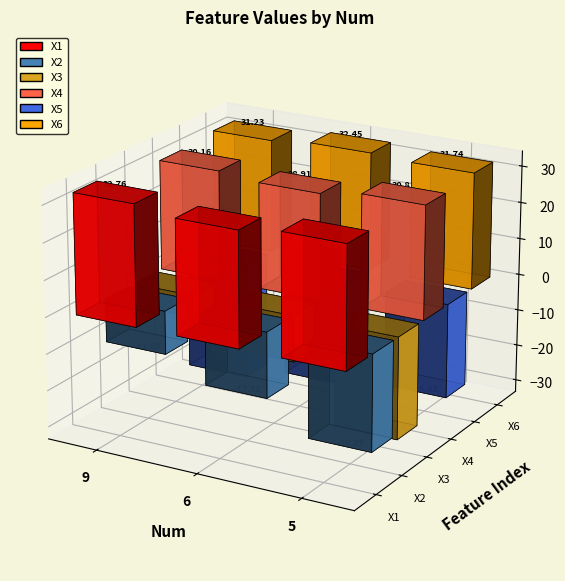

Rank the series by their maximum value, from lowest to highest.

X5, X2, X3, X4, X6, X1